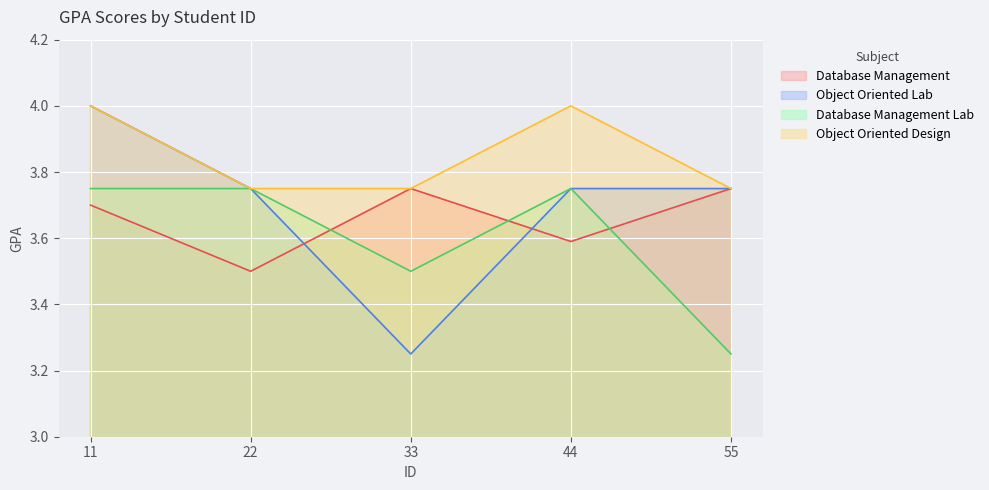

What is the value of the Object Oriented Lab point at the 5th from the left?

3.8